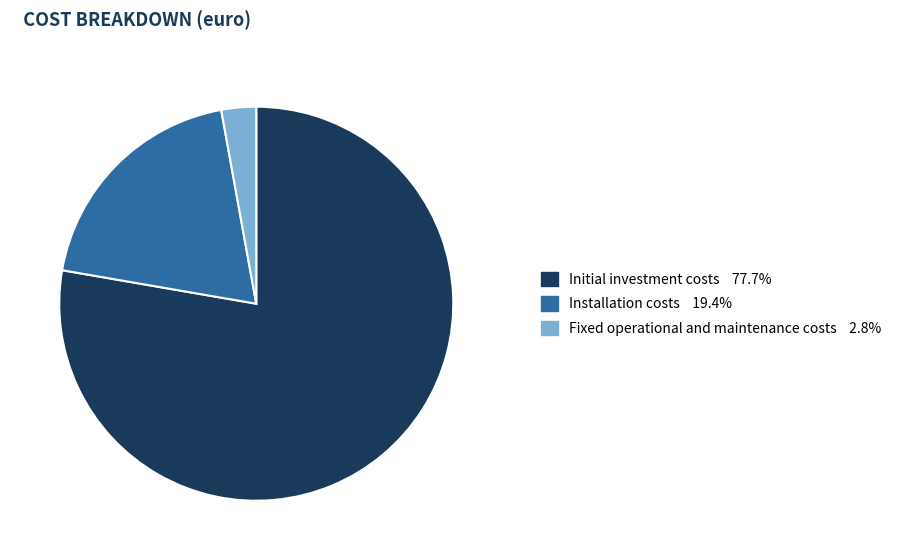

Combined, do Initial investment costs 77.7% and Fixed operational and maintenance costs 2.8% account for over 50%?

Yes